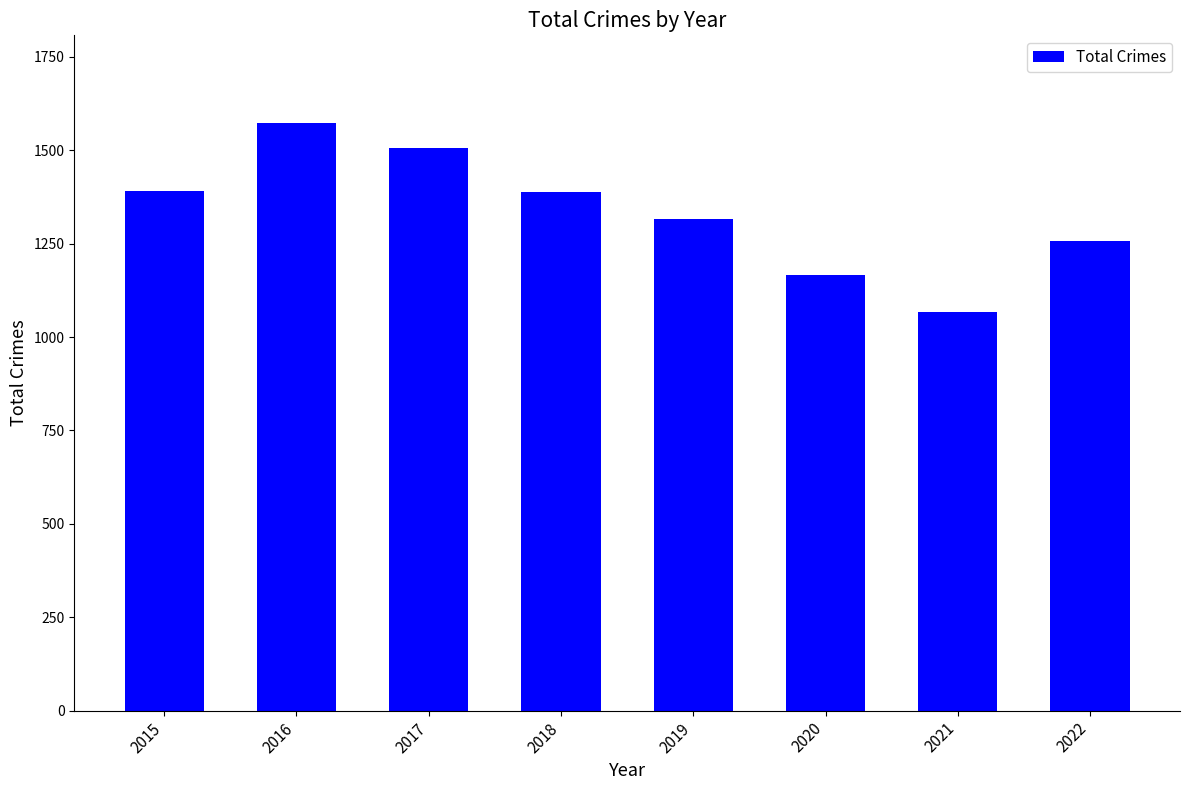

Are the bars grouped side by side (vs. stacked)?

No